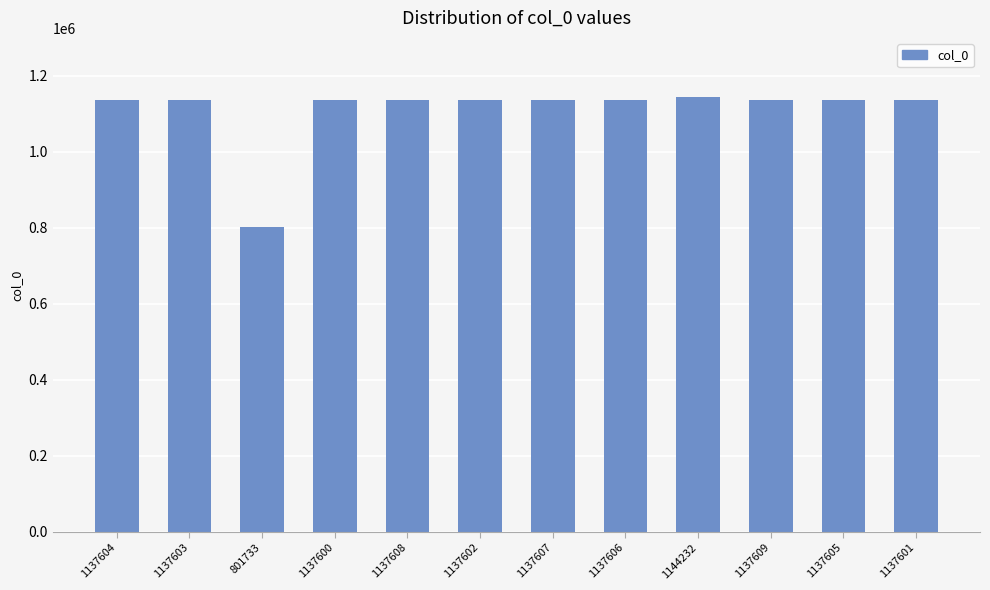

What is the label of the 2nd bar from the right?

1137605